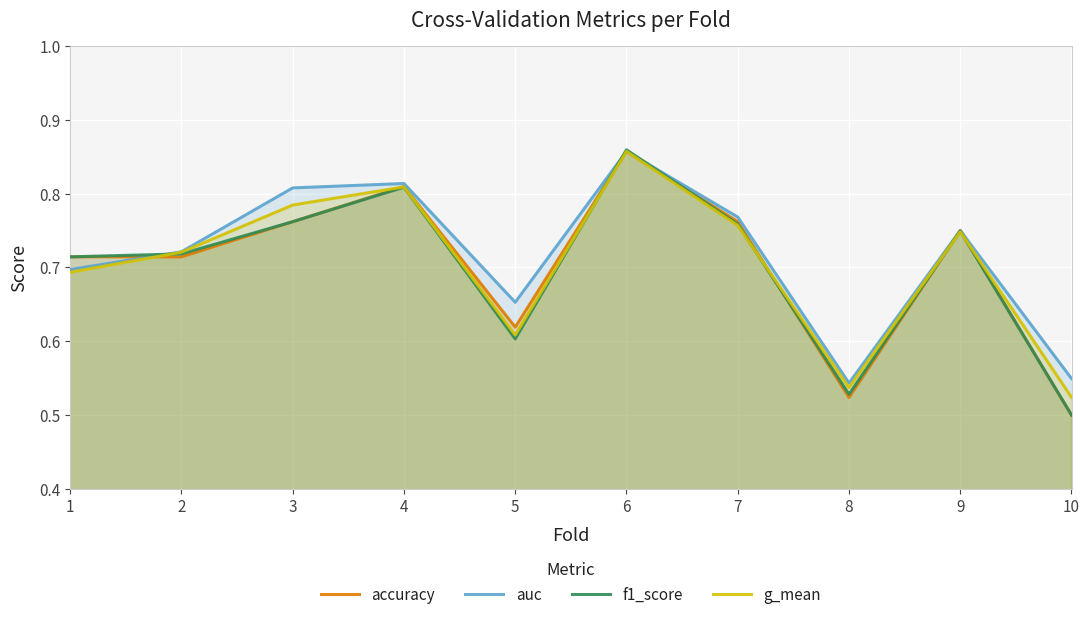

After their last crossing, which series has the higher values: accuracy or g_mean?

g_mean